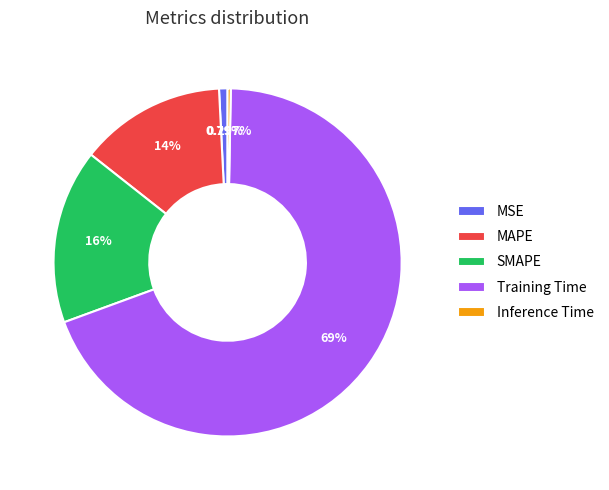

What percentage is the Training Time slice, to the nearest percent?

69%